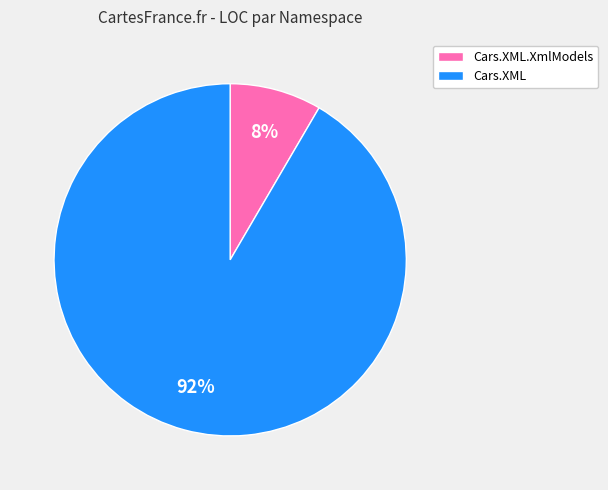

Is the sum of Cars.XML and Cars.XML.XmlModels greater than half?

Yes